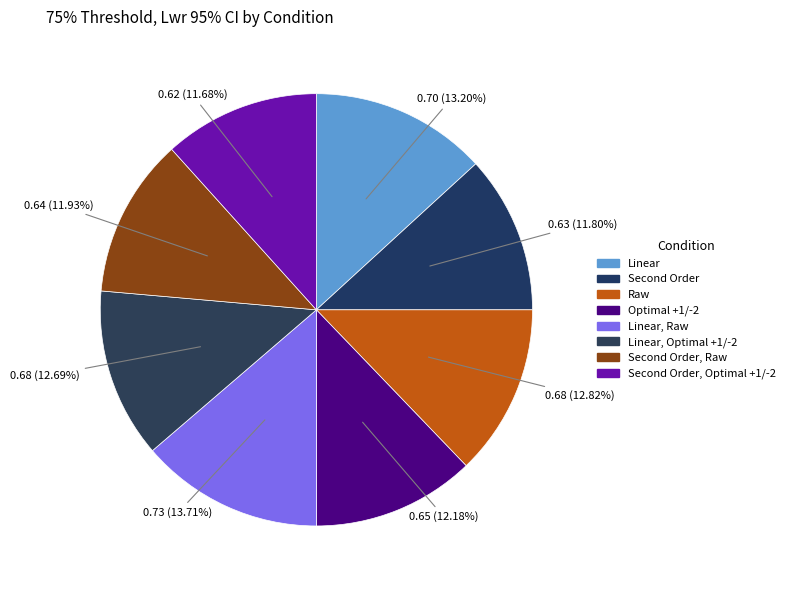

Rank the categories by value from lowest to highest.

Second Order, Optimal +1/-2, Second Order, Second Order, Raw, Optimal +1/-2, Linear, Optimal +1/-2, Raw, Linear, Linear, Raw